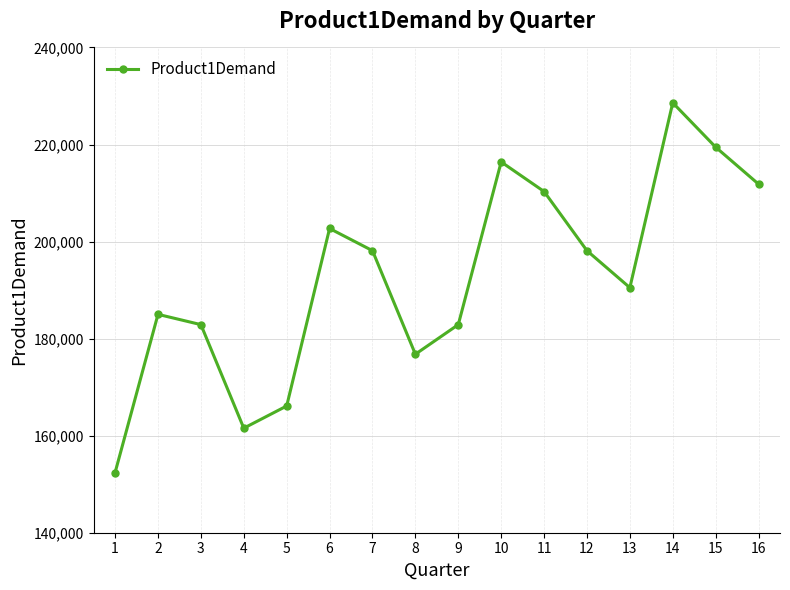

Between 10 and 3, which is larger?

10